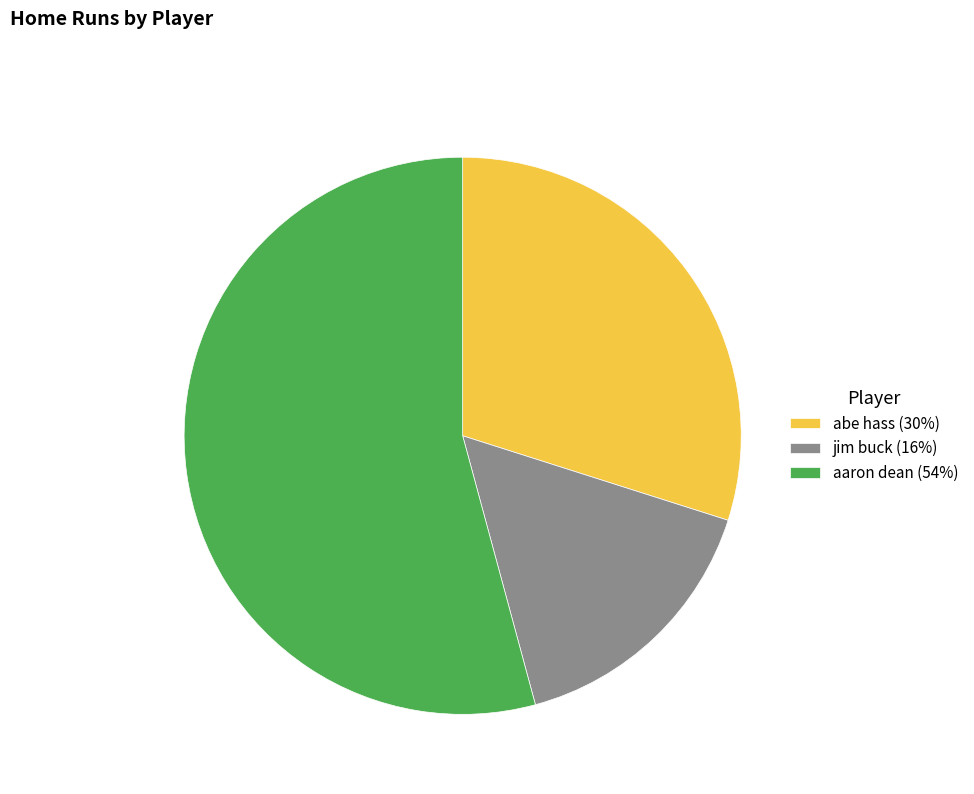

Does any single category account for the majority?

Yes